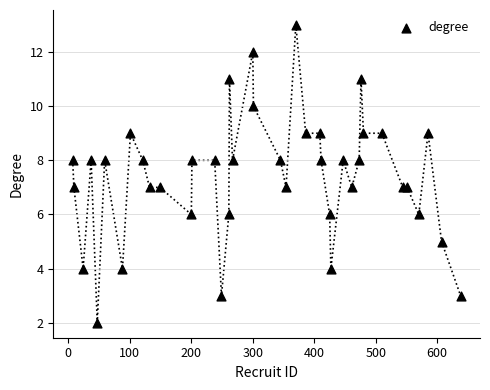

What is the range of X values (max minus min)?

631